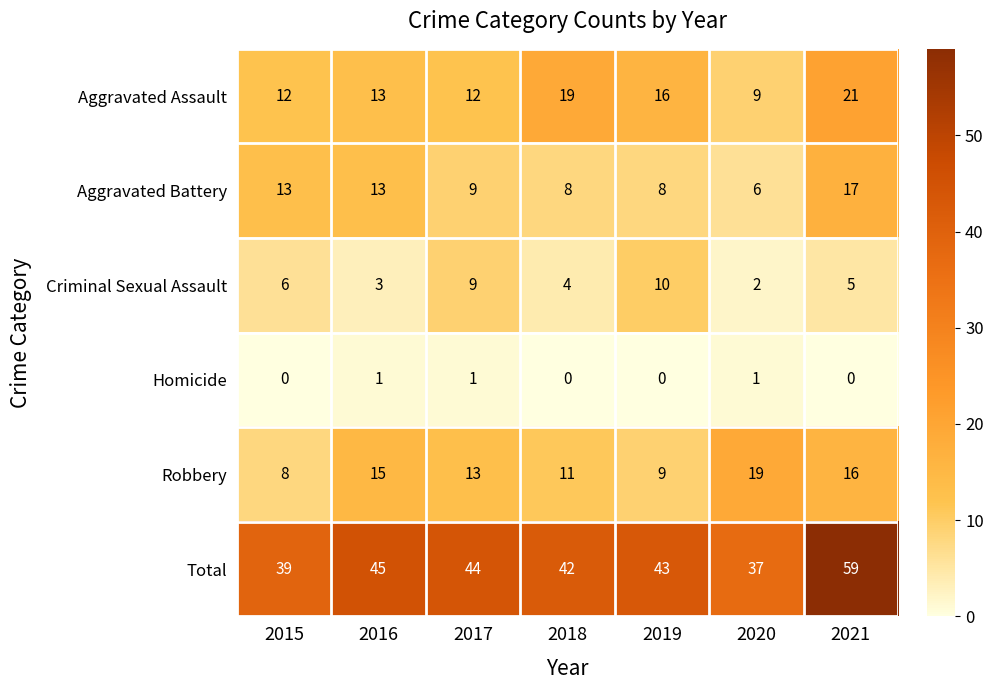

What is the difference between the highest and lowest values at 2021?

59